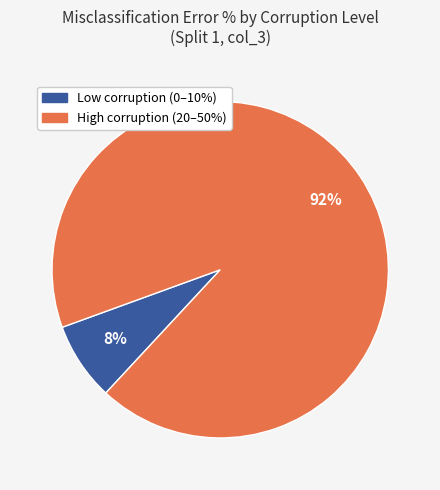

Is there a majority slice in this chart?

Yes